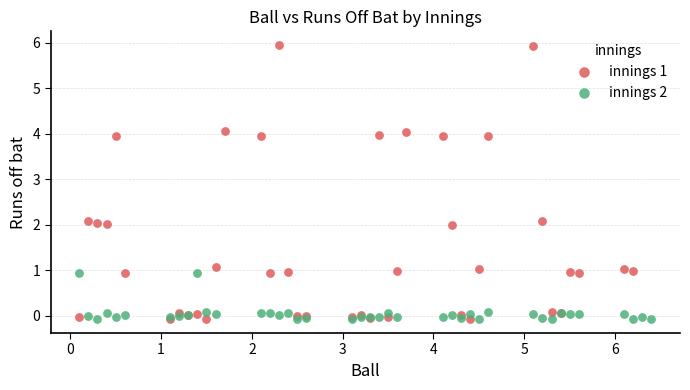

Which series has the widest spread of Y values?

innings 1